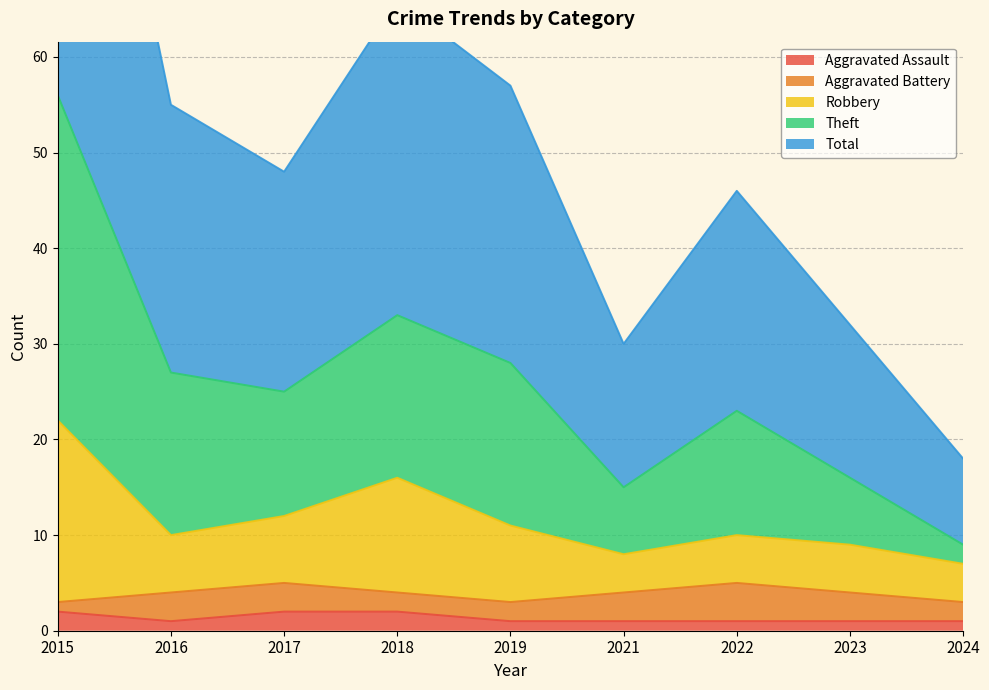

Is the value of Aggravated Assault at 2018 greater than the value of Theft at 2023?

No